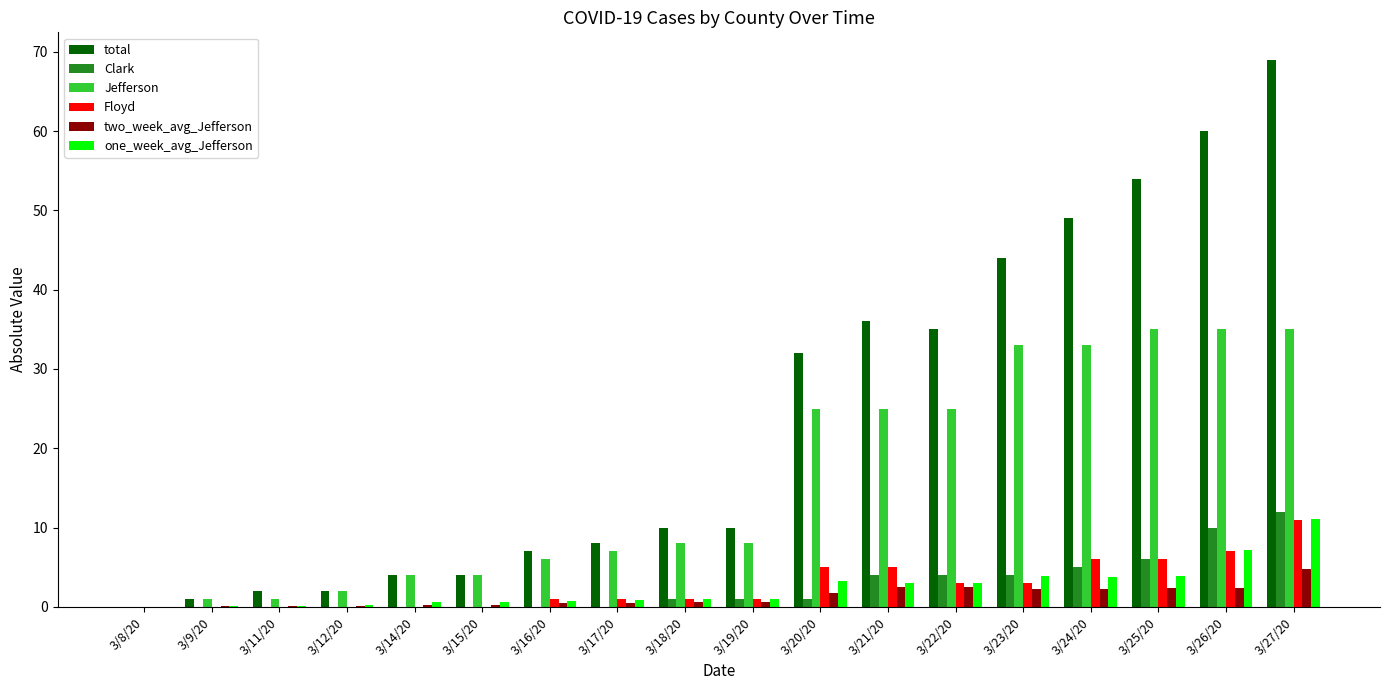

At which category does the chart reach its peak across all series?

3/27/20